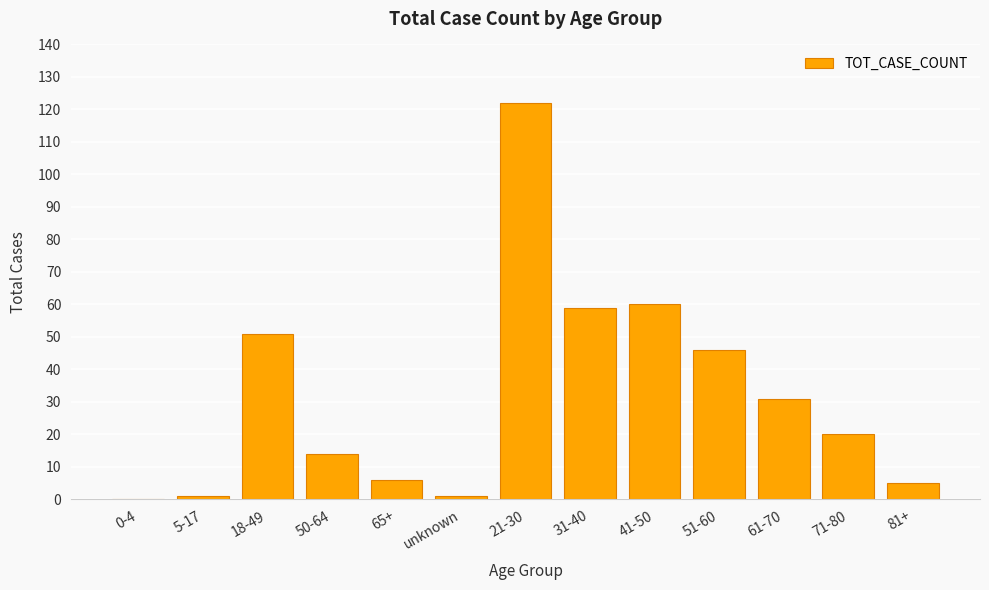

Which label corresponds to the largest value in the chart?

21-30